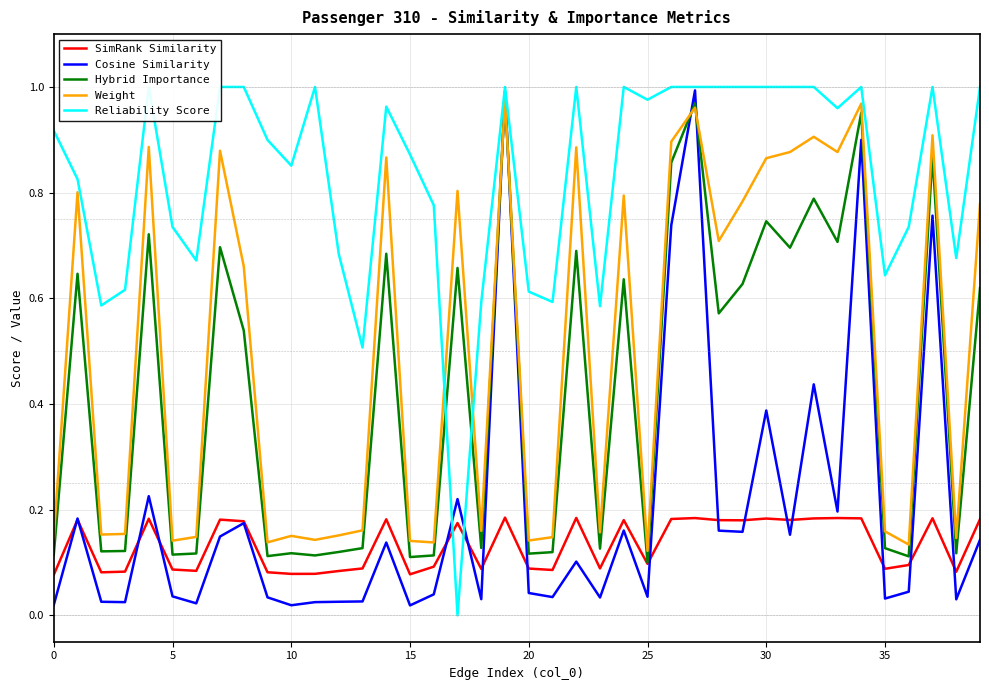

What is the label of the 36th point from the left?

35